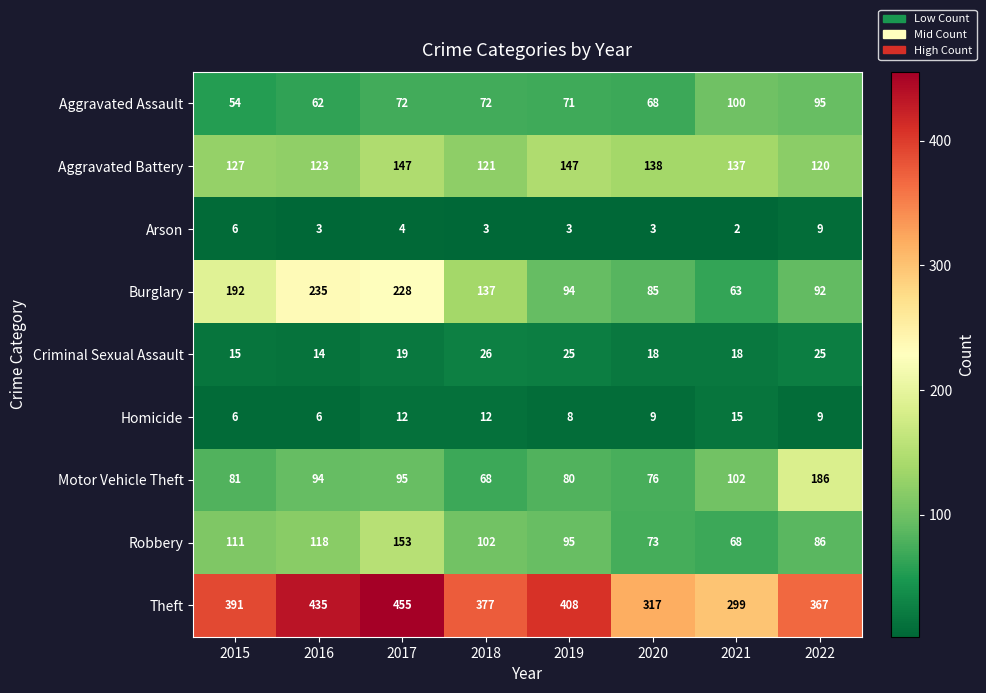

At which label does Homicide first exceed 9?

2017